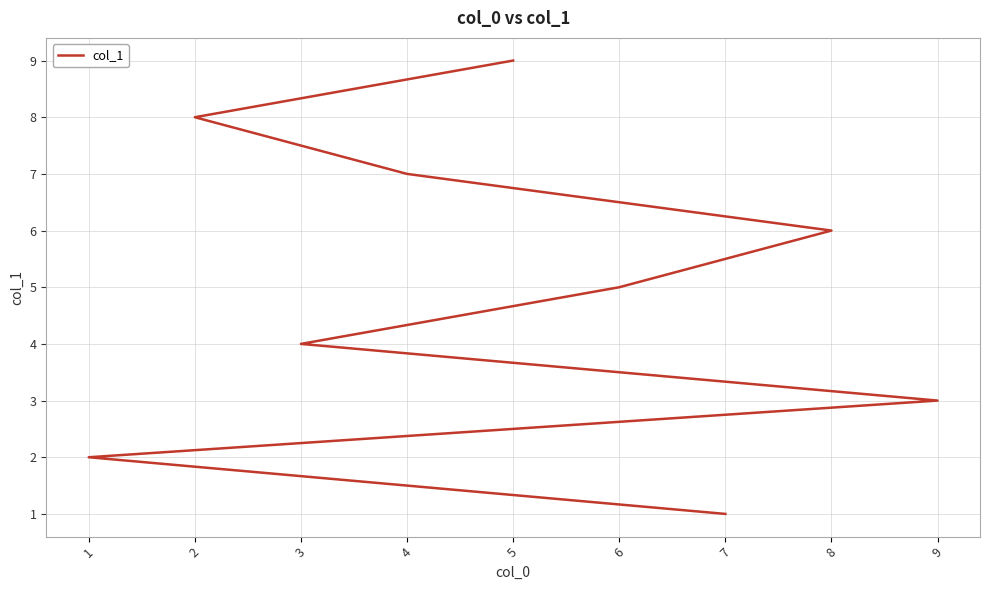

What is the sum of the values at 7 and 8?

7